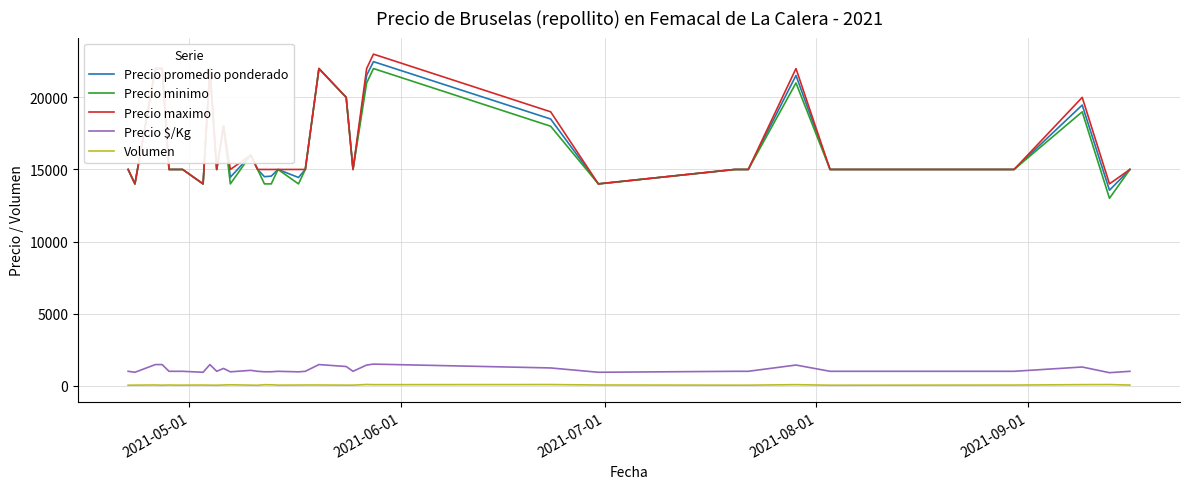

Rank the series by their maximum value, from highest to lowest.

Precio maximo, Precio promedio ponderado, Precio minimo, Precio $/Kg, Volumen